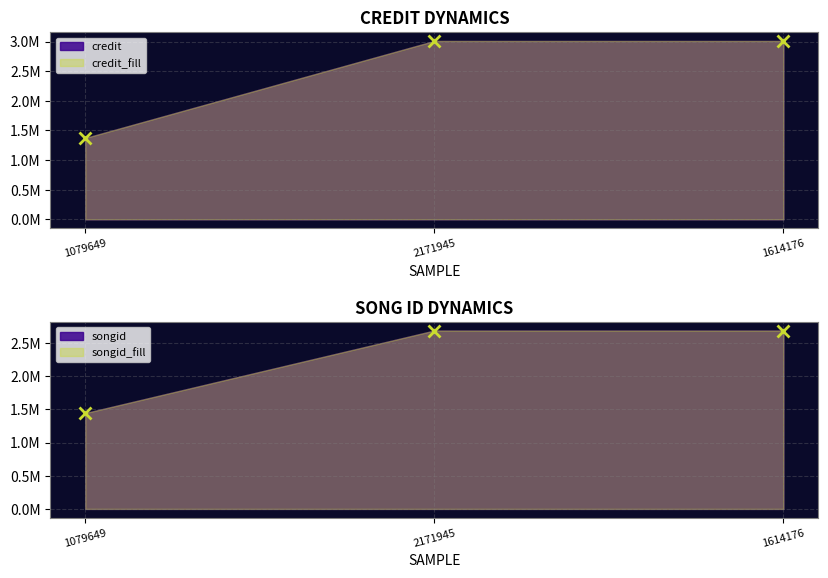

How many lines are shown in the chart?

2